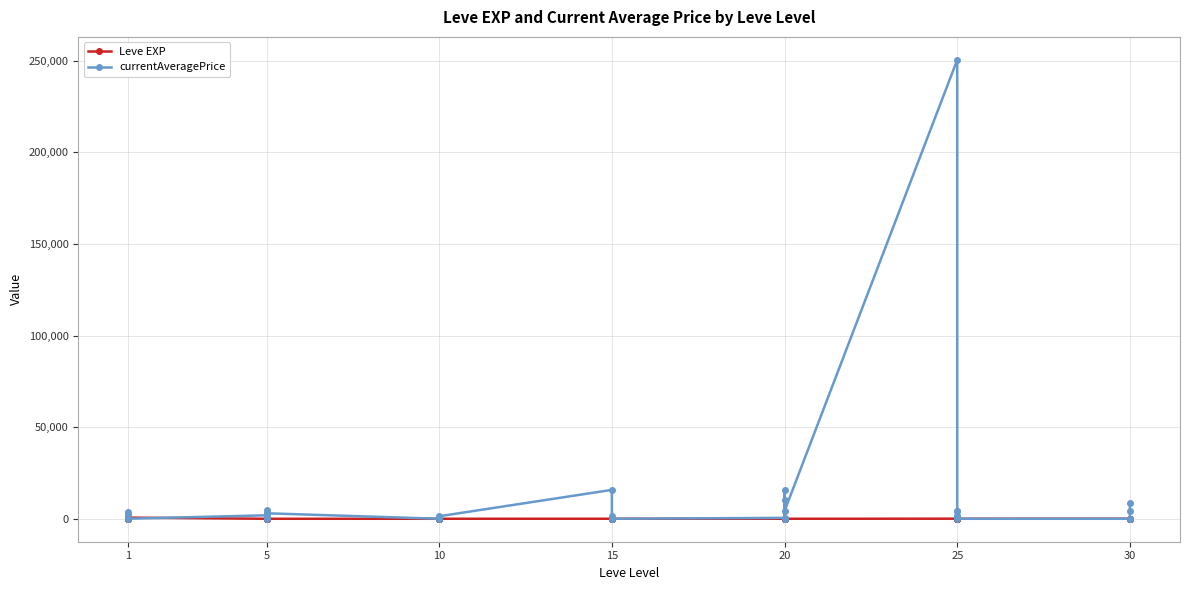

After their last crossing, which series has the higher values: currentAveragePrice or Leve EXP?

currentAveragePrice